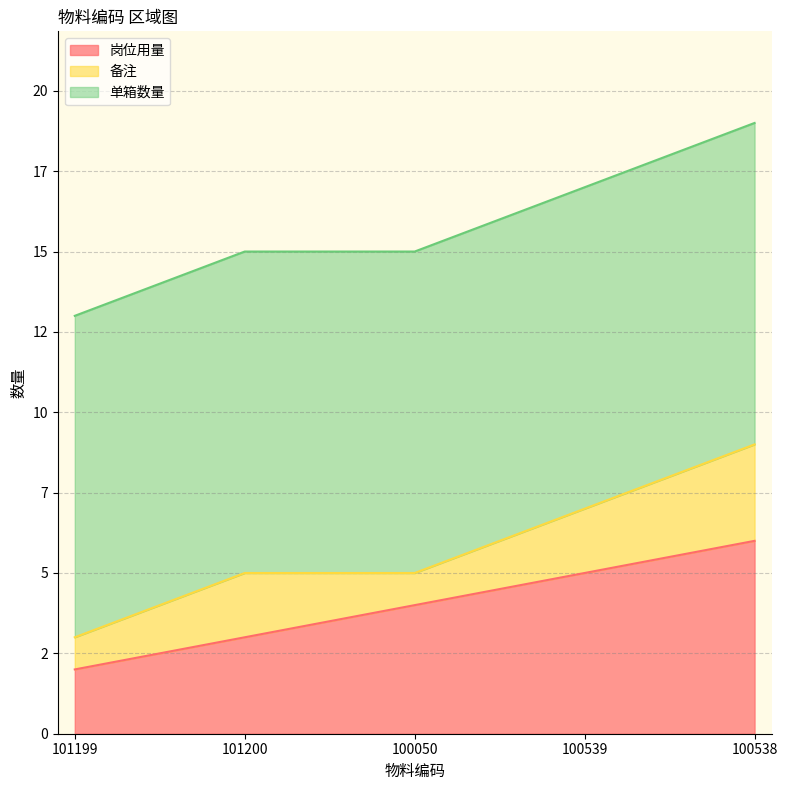

What is the sum of all 单箱数量 values?

50